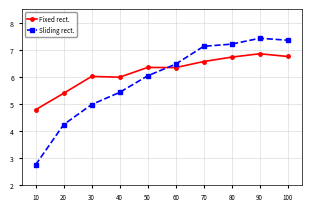

Between 80 and 100, which series saw the biggest shift?

Sliding rect.